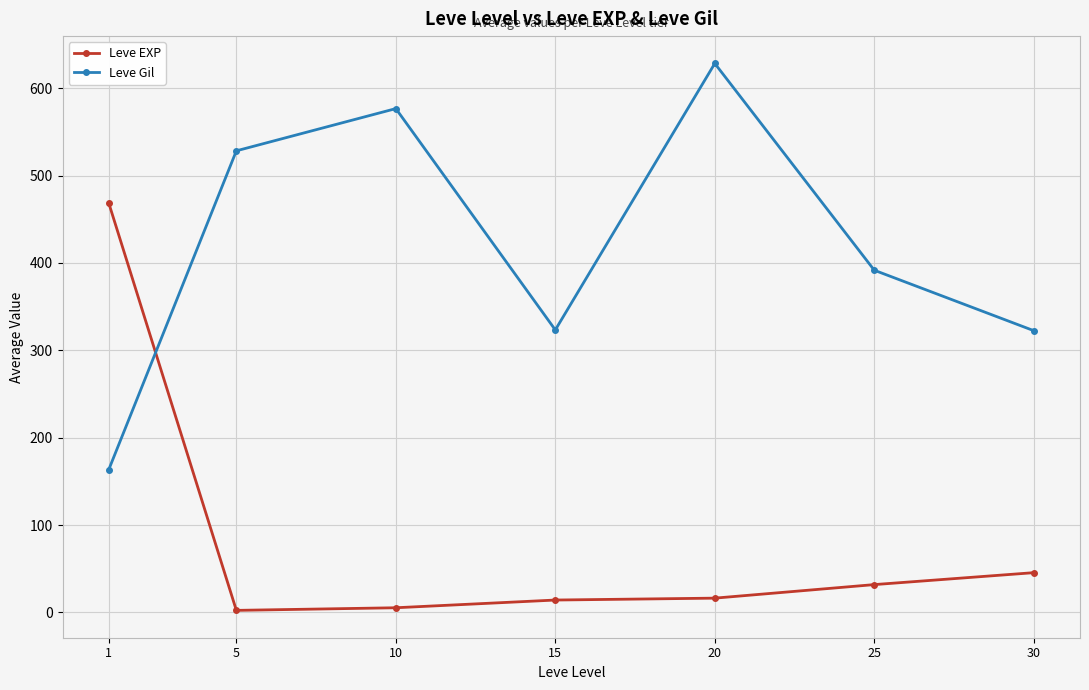

What is the difference between the second highest and second lowest values in the Leve EXP series?

40.2